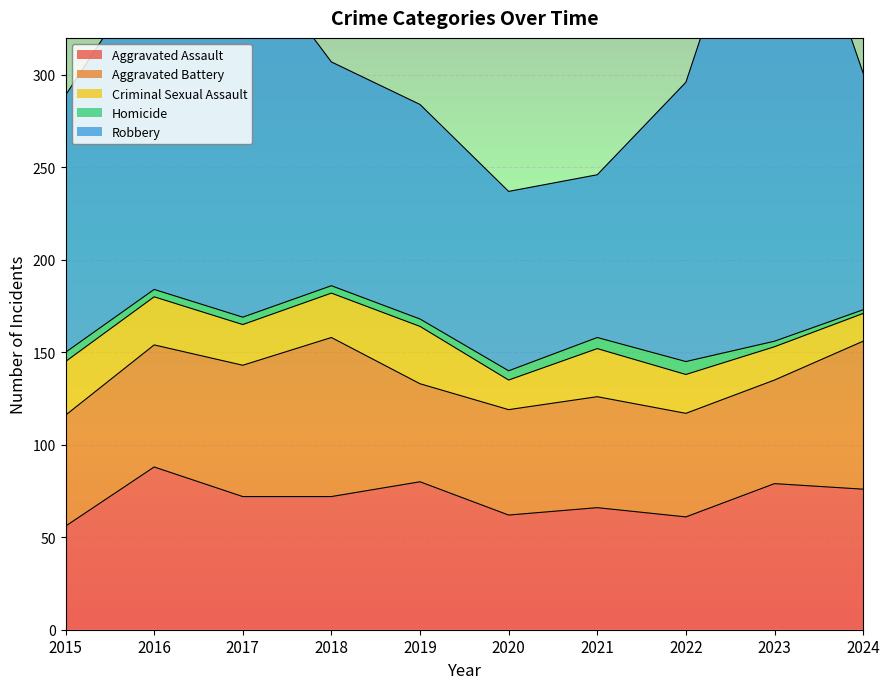

What are all the series names shown in the legend?

Aggravated Assault, Aggravated Battery, Criminal Sexual Assault, Homicide, Robbery